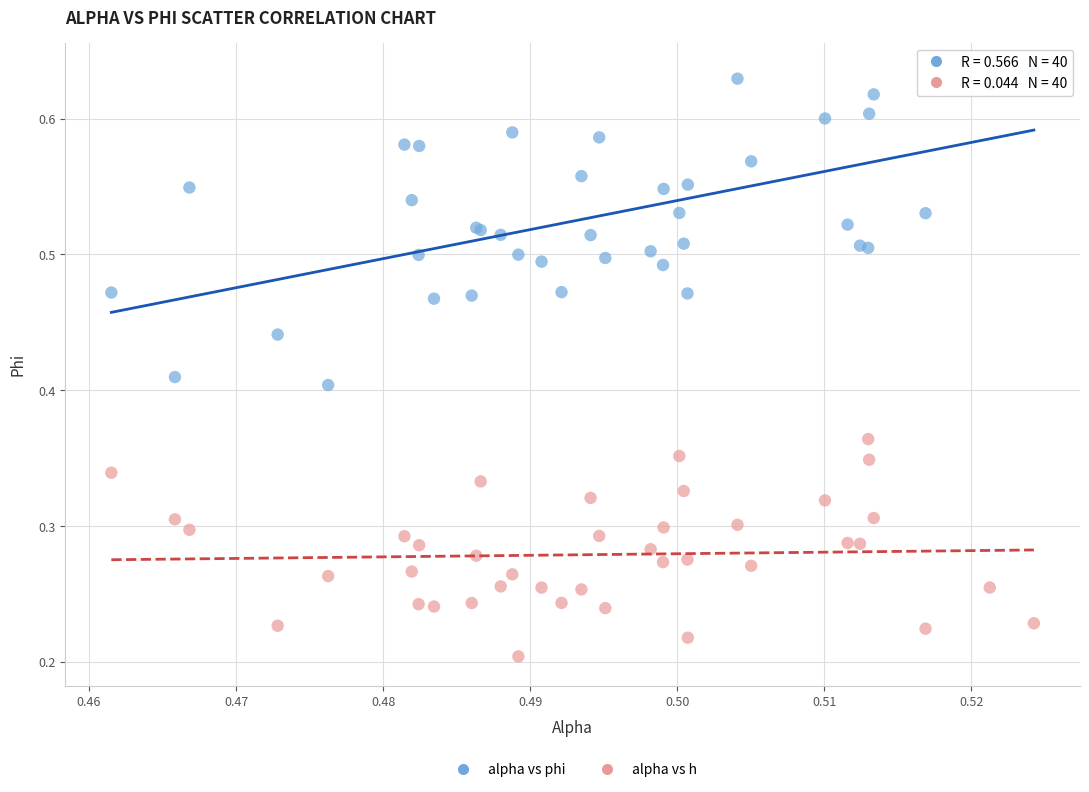

Which series contains the lowest Y value?

alpha vs h